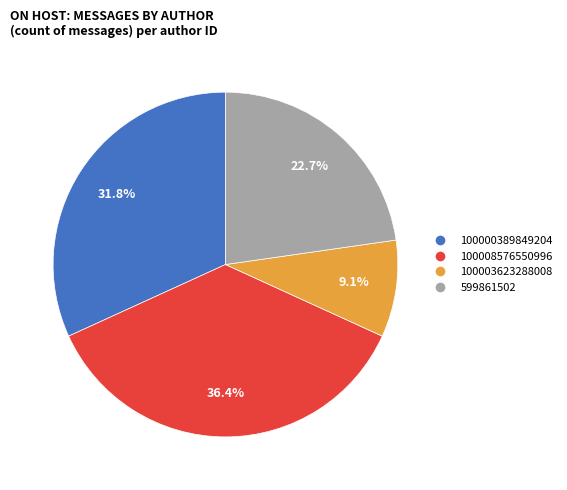

What percentage is NOT represented by 100008576550996?

63.6%